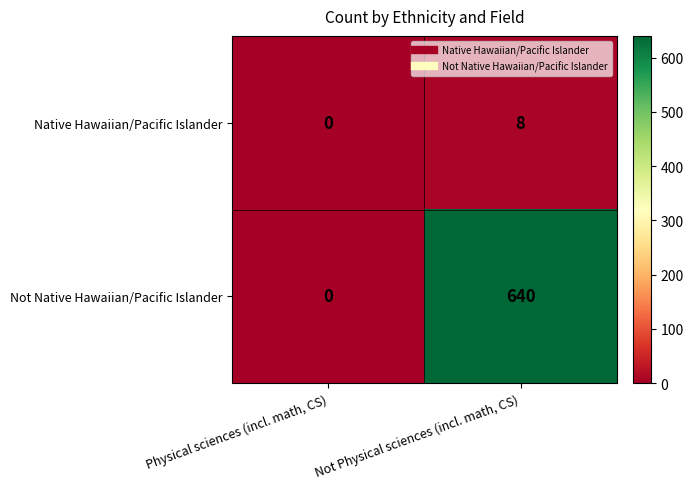

True or false: Native Hawaiian/Pacific Islander has a value of 5 at Not Physical sciences (incl. math, CS).

False